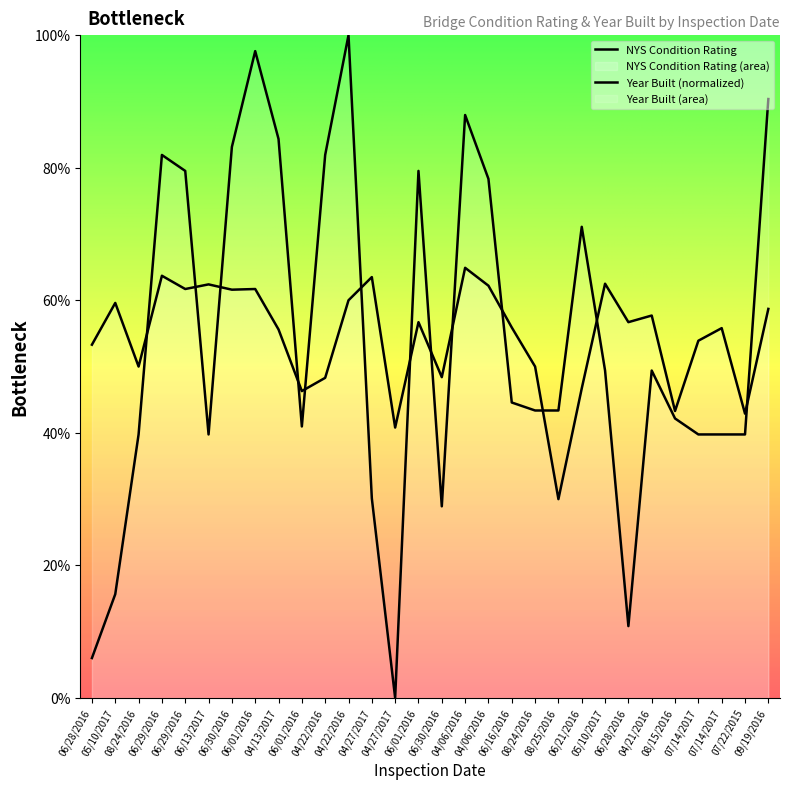

How many values in the NYS Condition Rating series are below 5?

8